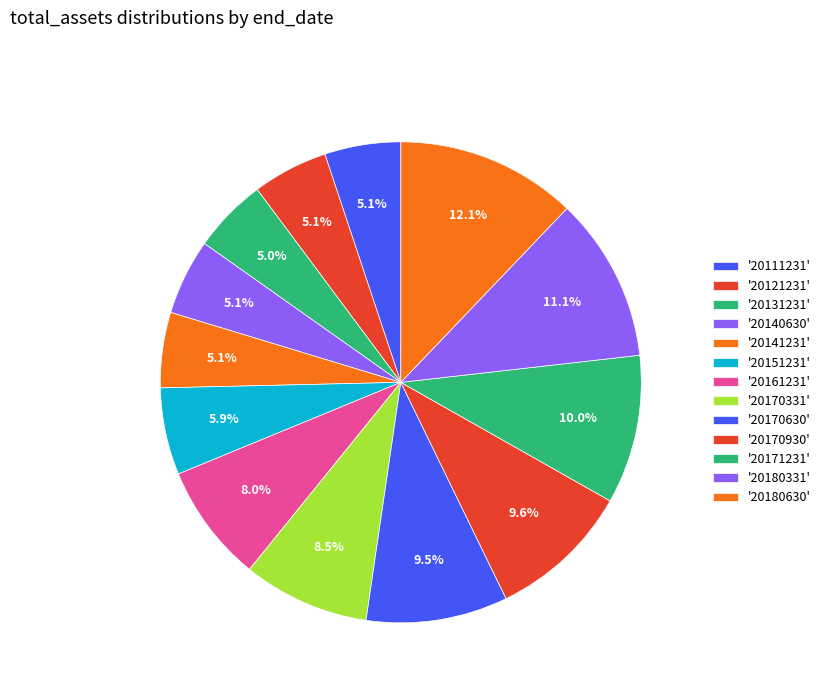

How many slices are in this pie chart?

13